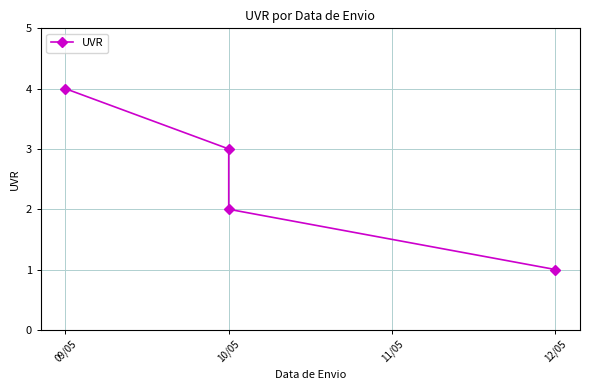

What is the minimum value shown in the chart?

1